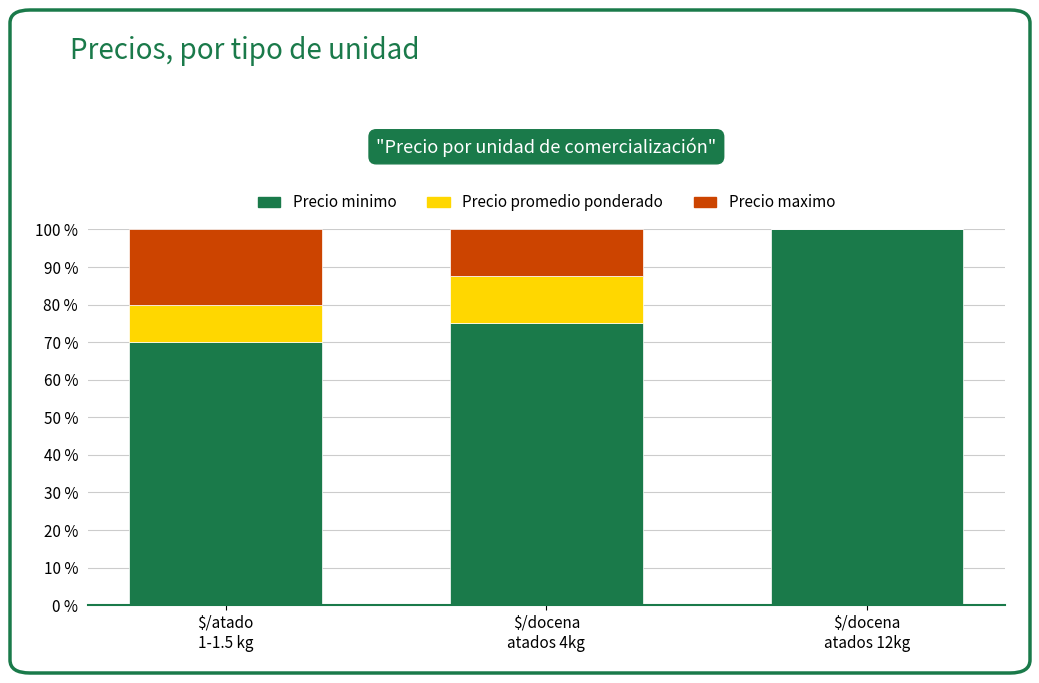

Does the chart contain stacked bars?

Yes